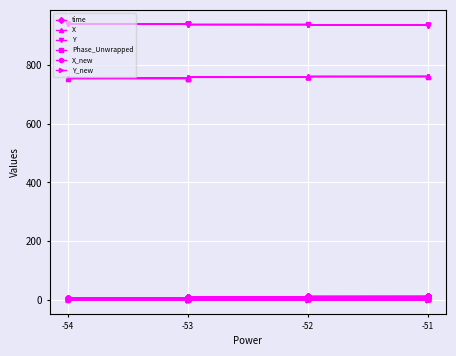

Between -53 and -51, which series saw the biggest shift?

X_new